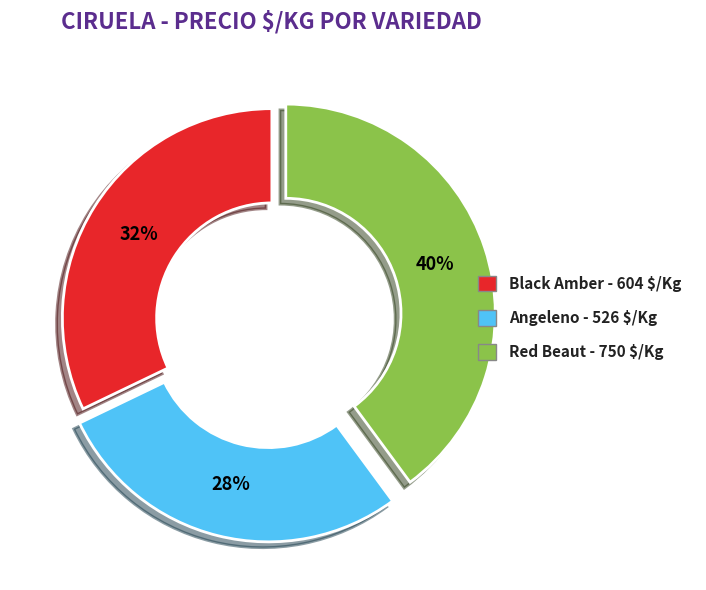

Does any single category account for the majority?

No